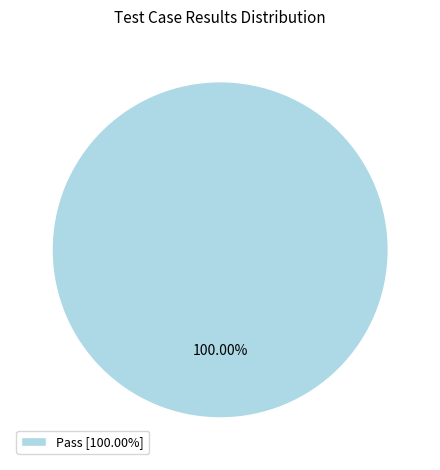

Is there any slice that represents more than half of the pie?

Yes